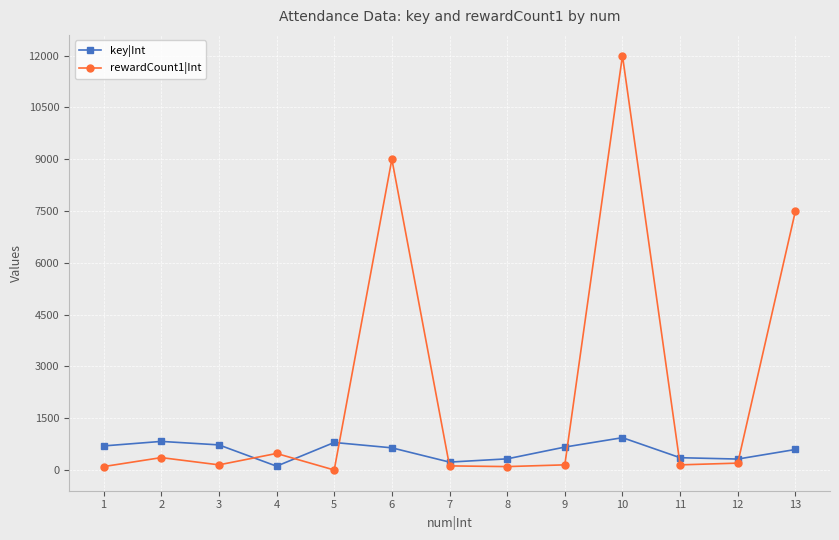

What is the sum of all rewardCount1|Int values?

30311